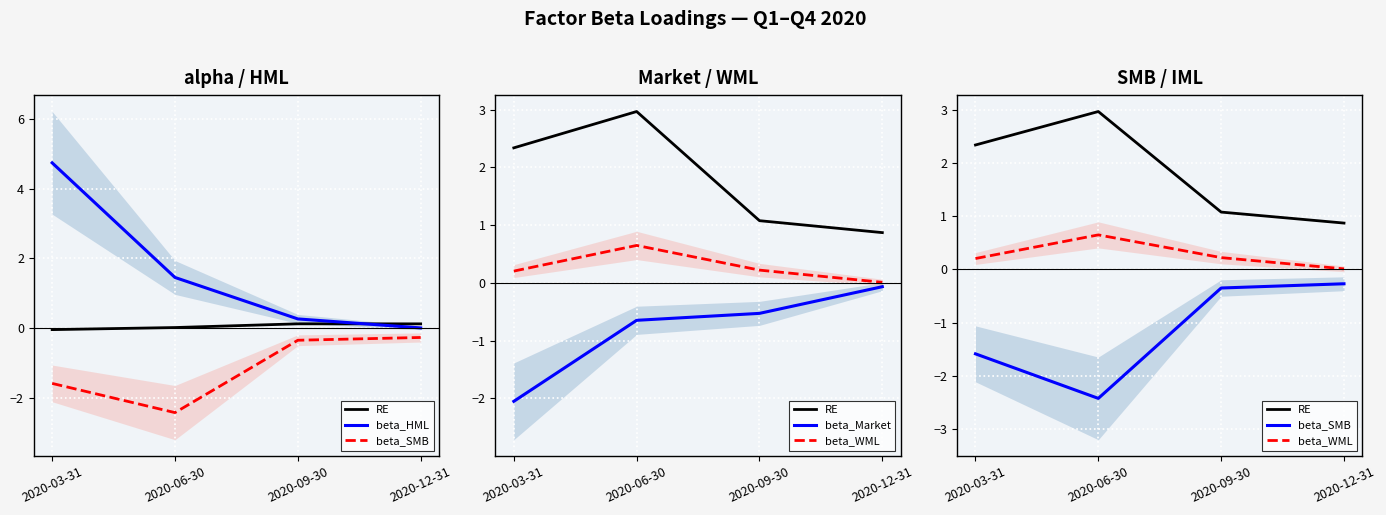

Which has a higher value, 2020-12-31 or 2020-06-30?

2020-06-30